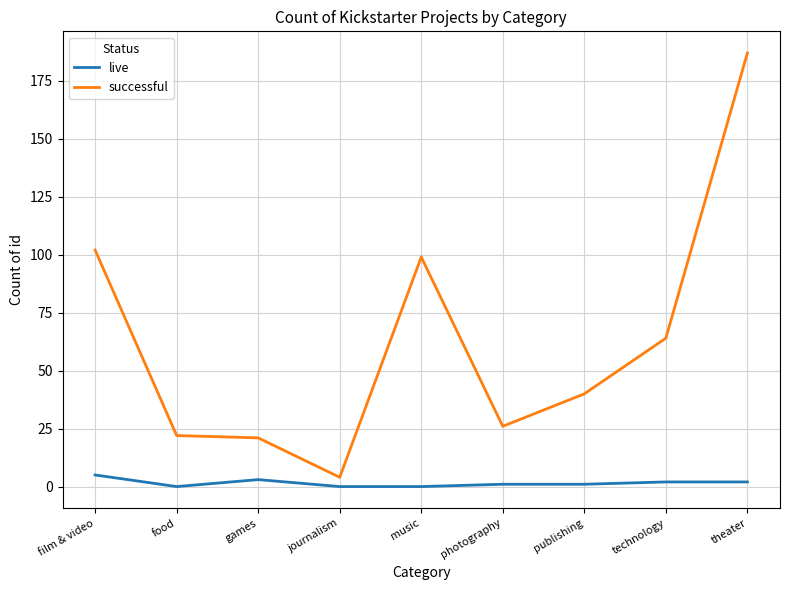

Is the value of live at journalism greater than the value of successful at film & video?

No